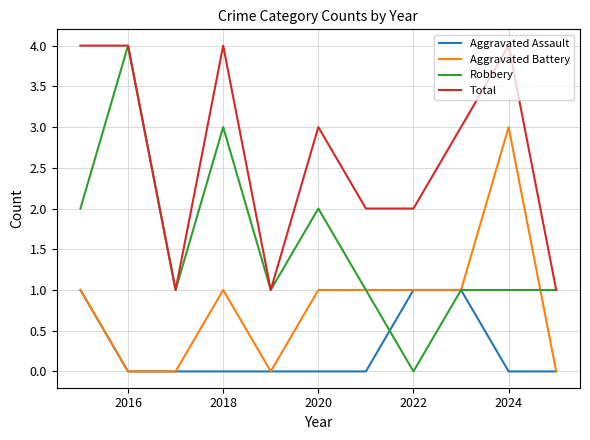

List the series in order of their overall mean, lowest first.

Aggravated Assault, Aggravated Battery, Robbery, Total